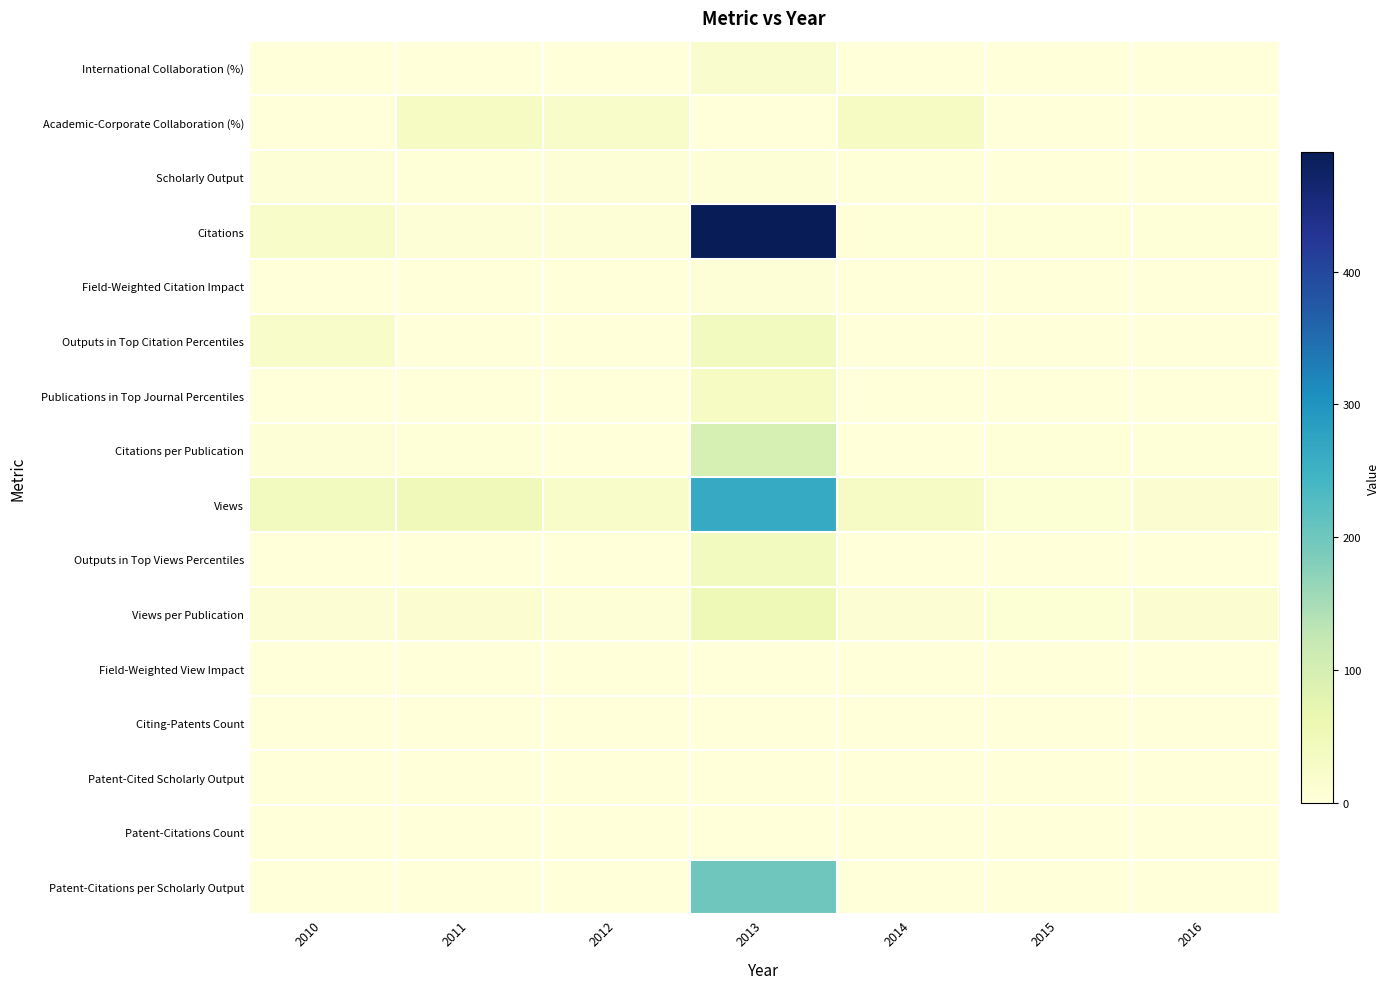

At which category is the sum across all series the highest?

2013